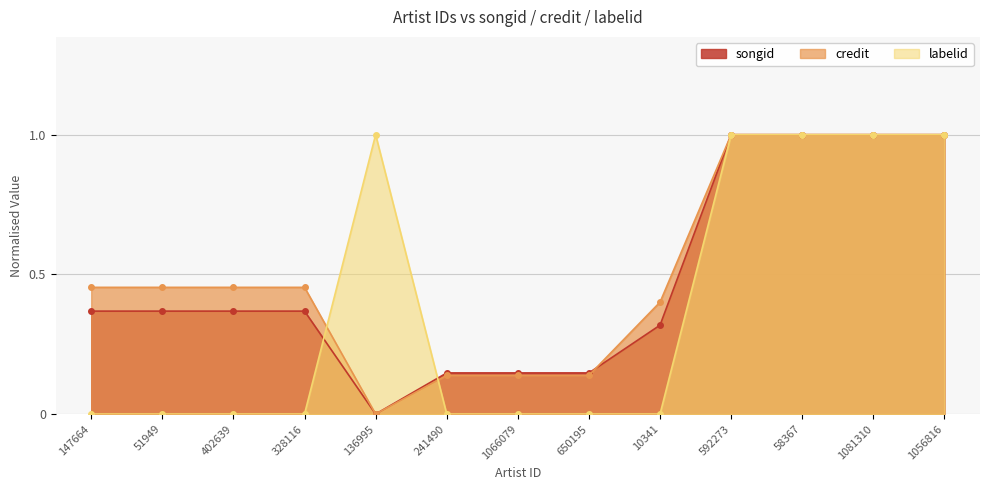

Between which two adjacent categories do labelid and songid first intersect?

328116 and 136995